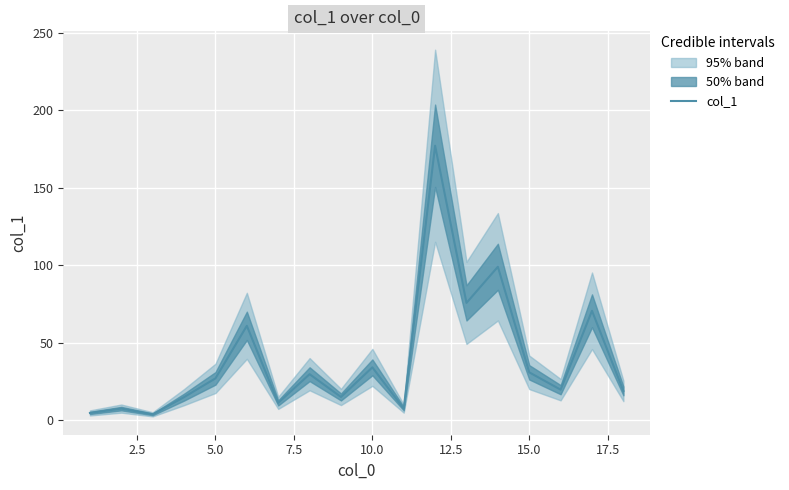

What is the average value?

39.3